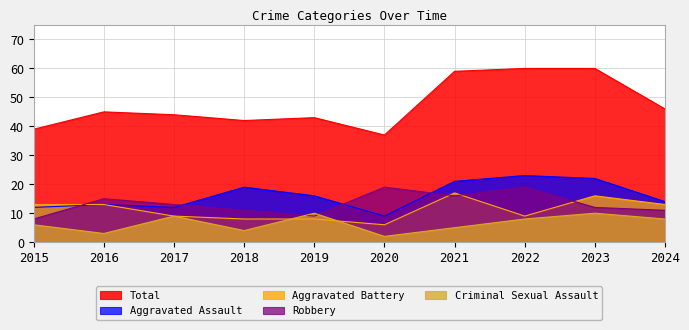

Reading left to right, list all the values displayed in this chart.

Aggravated Assault: 12	13	12	19	16	9	21	23	22	14
Aggravated Battery: 13	13	9	8	8	6	17	9	16	13
Criminal Sexual Assault: 6	3	9	4	10	2	5	8	10	8
Robbery: 8	15	13	11	9	19	16	19	12	11
Total: 39	45	44	42	43	37	59	60	60	46